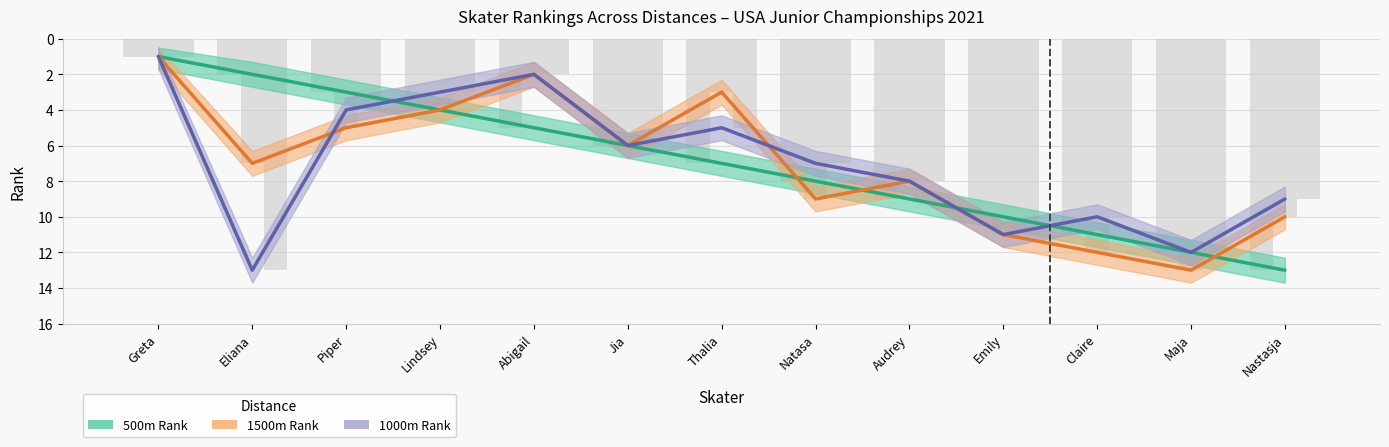

What is the difference between the 1000m Rank values at Claire and Lindsey?

7